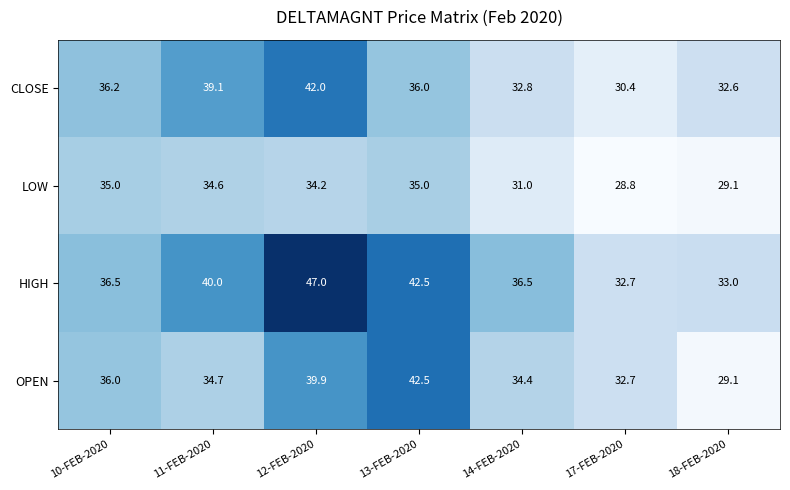

Which series has the widest spread of values?

HIGH